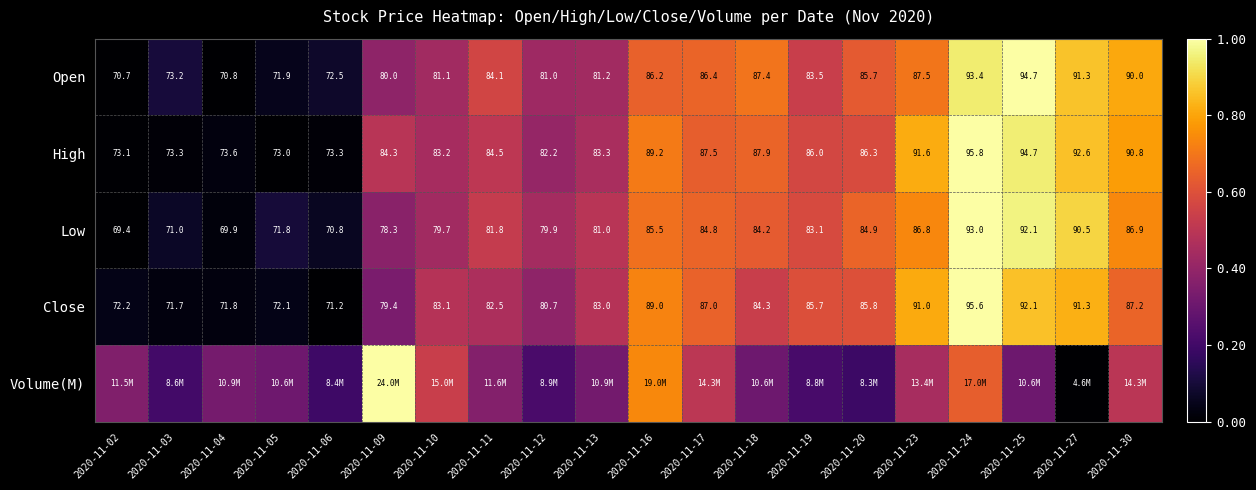

At which label does Close reach its minimum?

2020-11-06